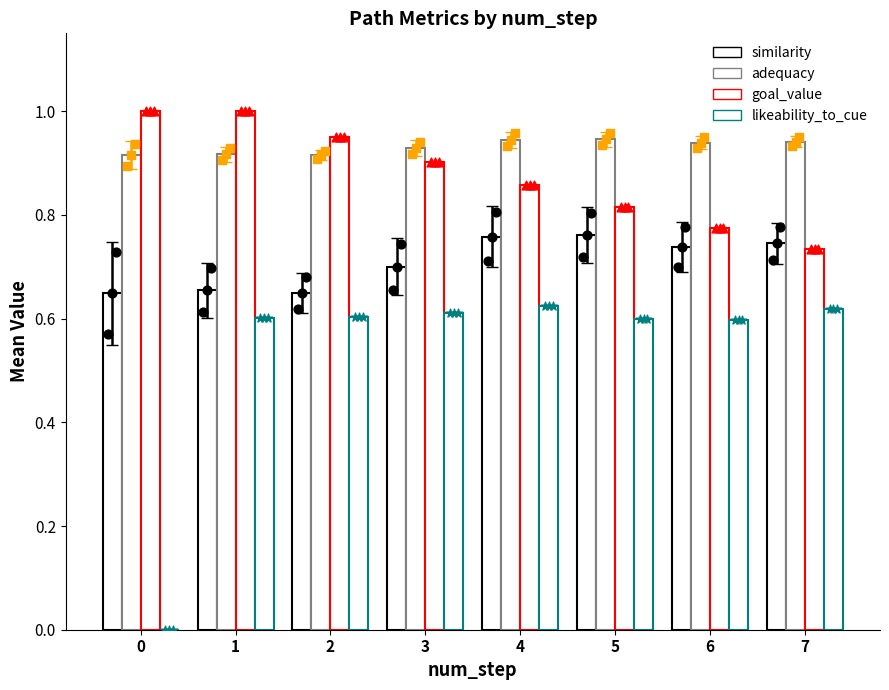

Which series has the largest total across all categories?

adequacy